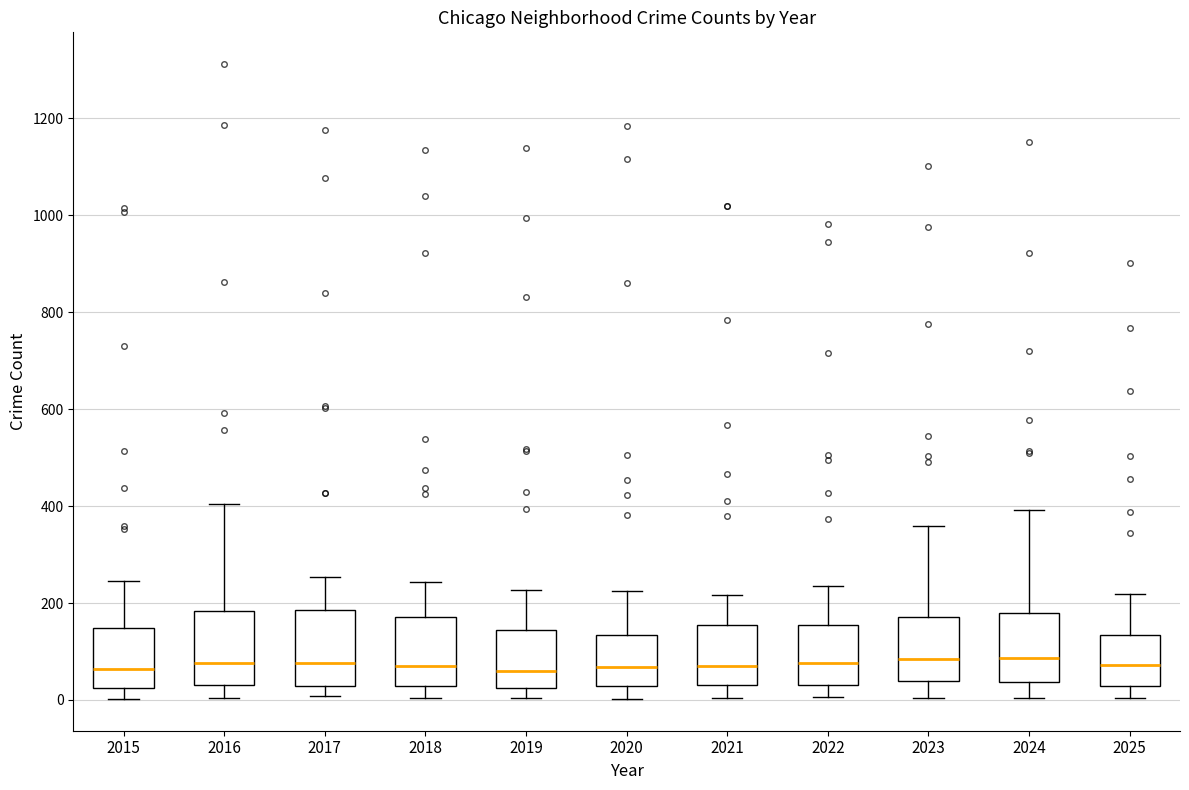

Reading left to right, read every box against the y-axis: the position of its median line, the range the box covers, and the ends of its whiskers. The values are not printed on the chart, so give them approximately, as read against the axis.

2015: median 60, box 20 to 140, whiskers 0 to 240
2016: median 80, box 40 to 180, whiskers 0 to 400
2017: median 80, box 20 to 180, whiskers 0 to 260
2018: median 80, box 20 to 180, whiskers 0 to 240
2019: median 60, box 20 to 140, whiskers 0 to 220
2020: median 60, box 20 to 140, whiskers 0 to 220
2021: median 80, box 40 to 160, whiskers 0 to 220
2022: median 80, box 40 to 160, whiskers 0 to 240
2023: median 80, box 40 to 180, whiskers 0 to 360
2024: median 80, box 40 to 180, whiskers 0 to 400
2025: median 80, box 20 to 140, whiskers 0 to 220